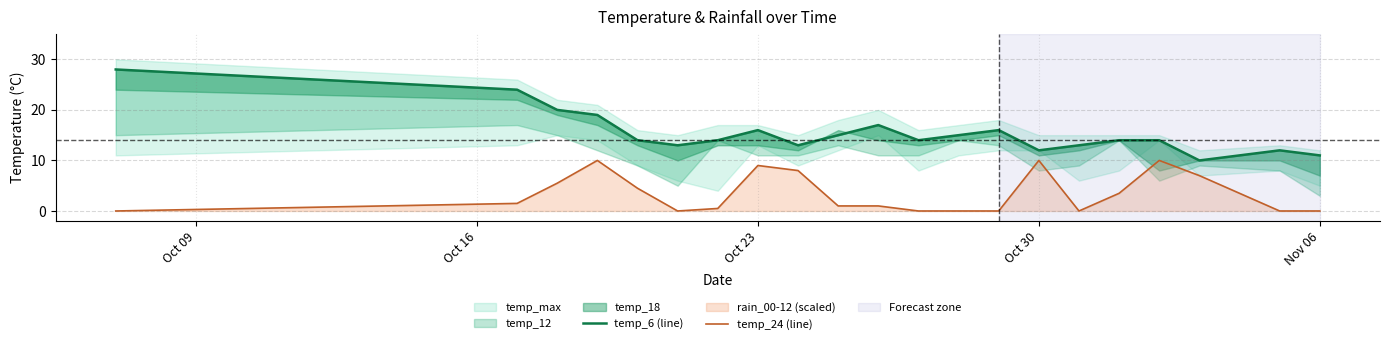

What is the sum of all temp_6 values?

324.0